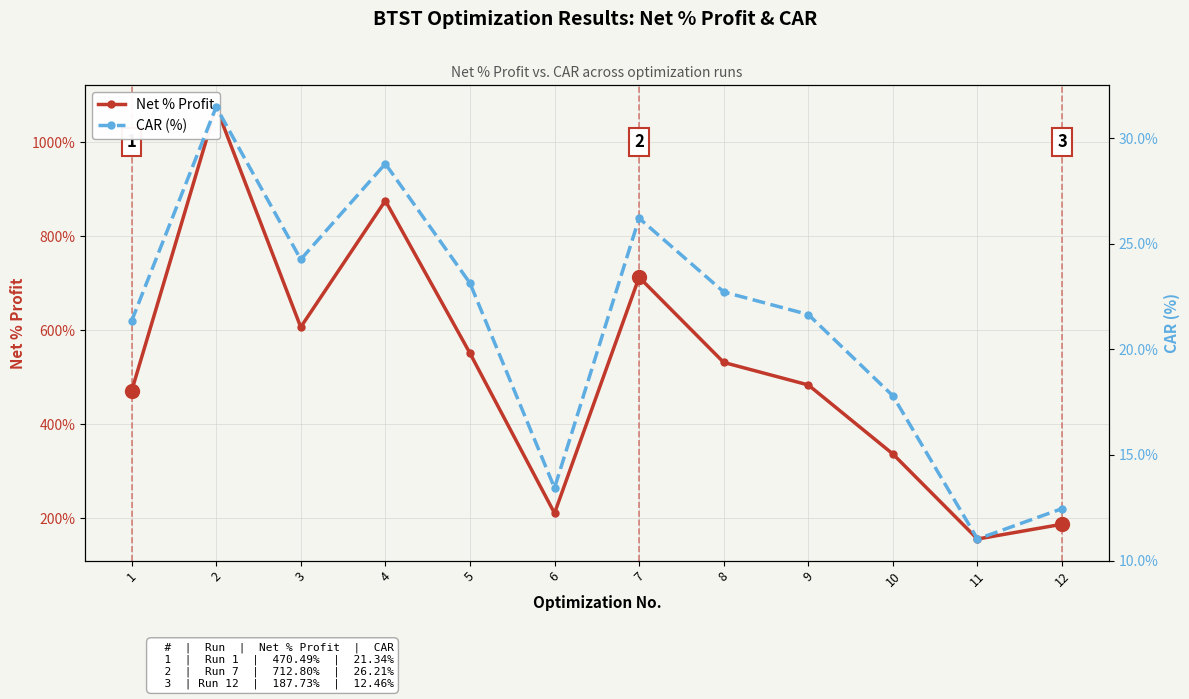

Is it true that CAR (%) equals 7.0 at 11?

False